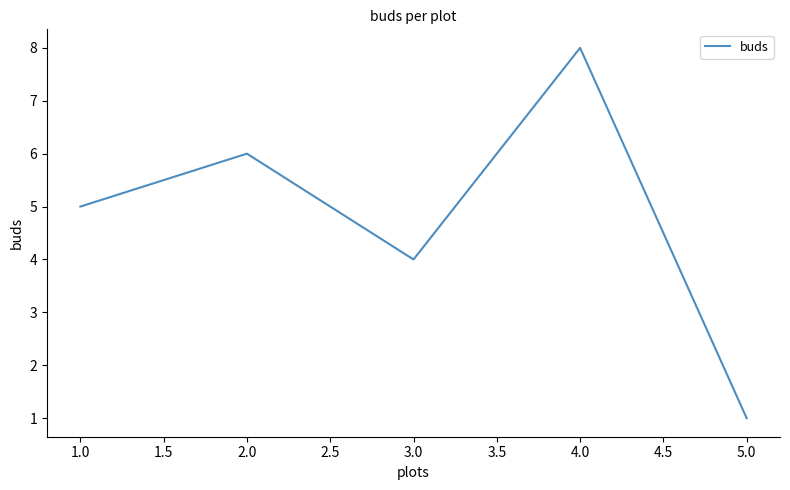

What is the minimum value shown in the chart?

1